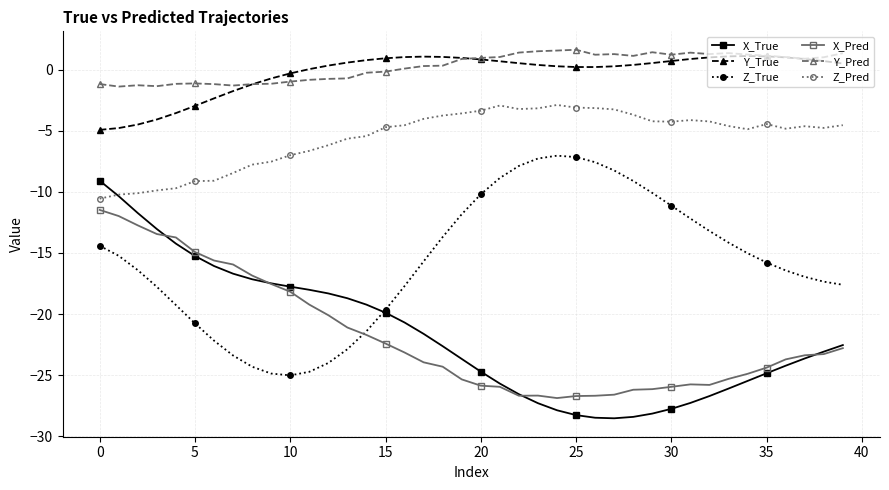

Does the chart display data point markers on the line(s)?

Yes